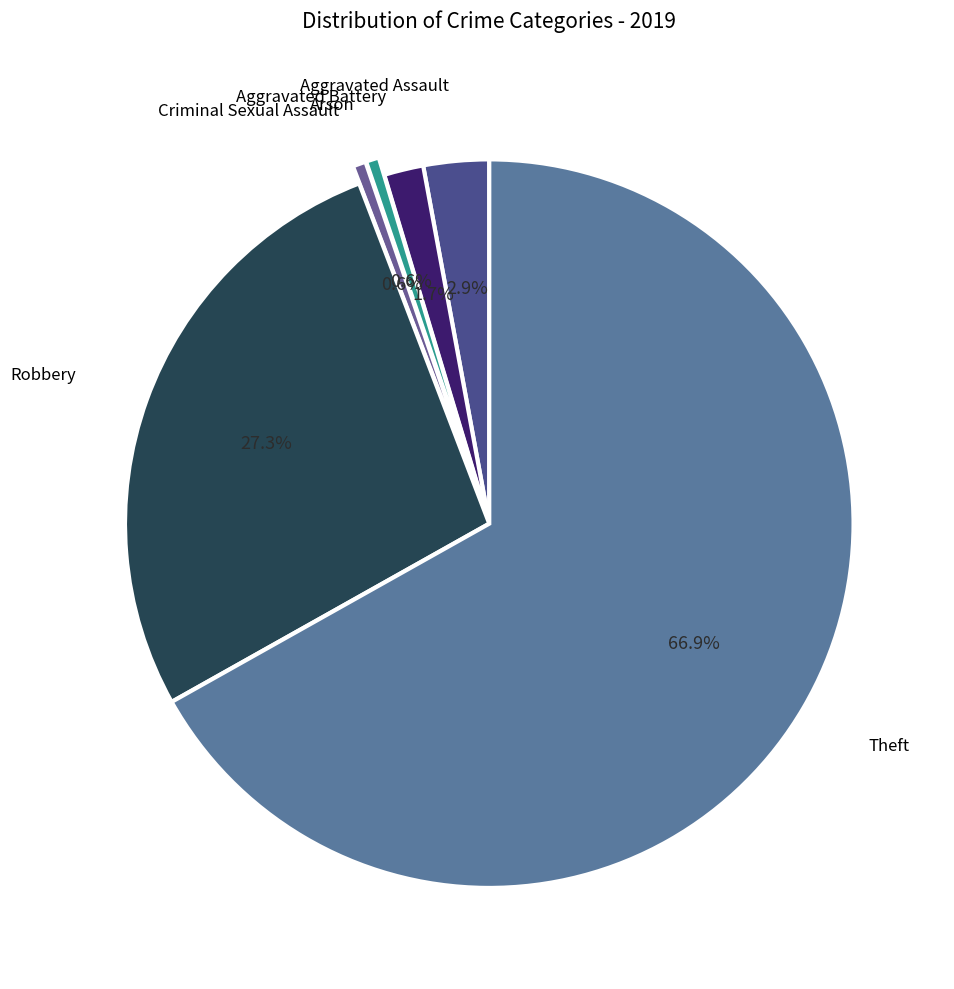

How many segments does this pie chart have?

6